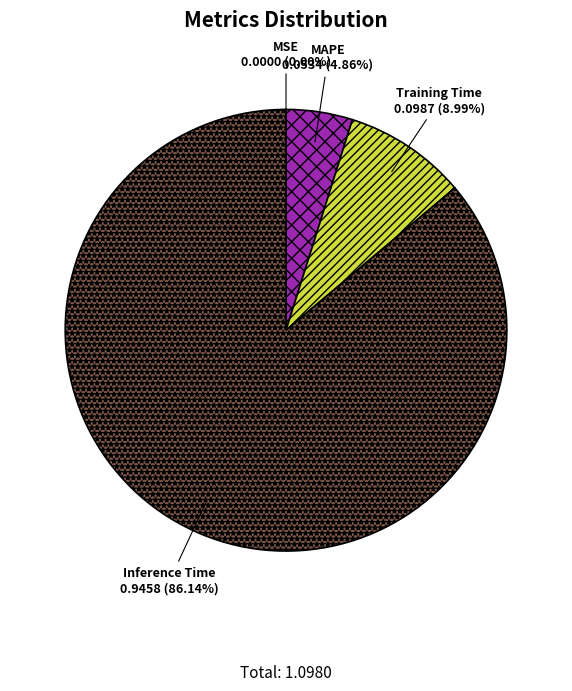

What is the largest slice in the pie chart?

Inference Time